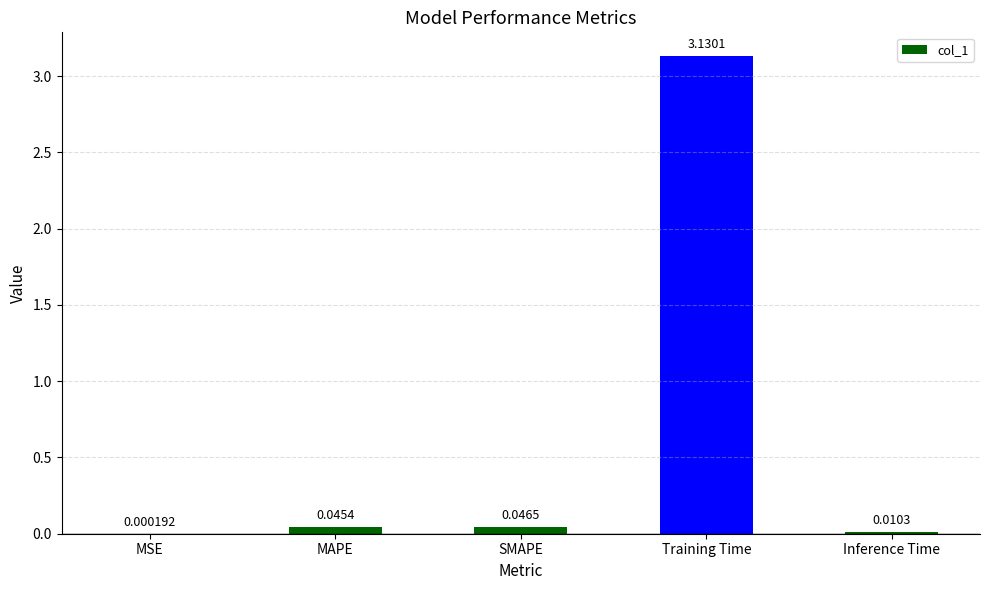

Between Inference Time and MAPE, which is larger?

MAPE